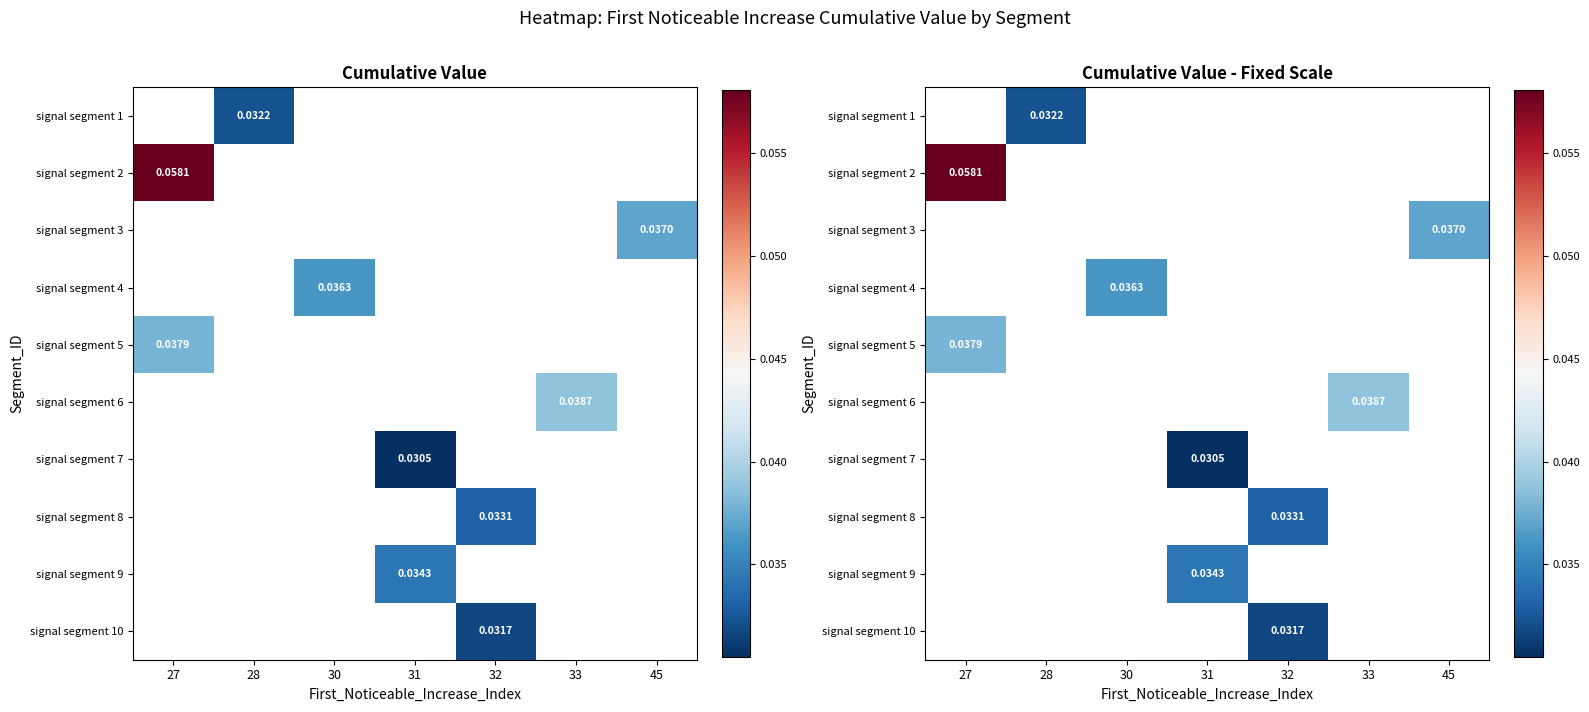

List the labels in order of signal segment 8 value, smallest first.

27, 28, 30, 31, 32, 33, 45